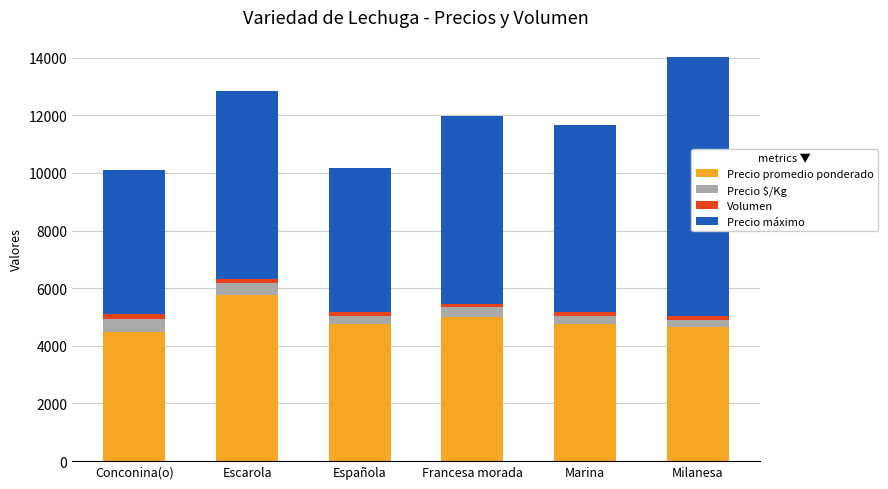

True or false: Precio promedio ponderado has a value of 1076 at Francesa morada.

False